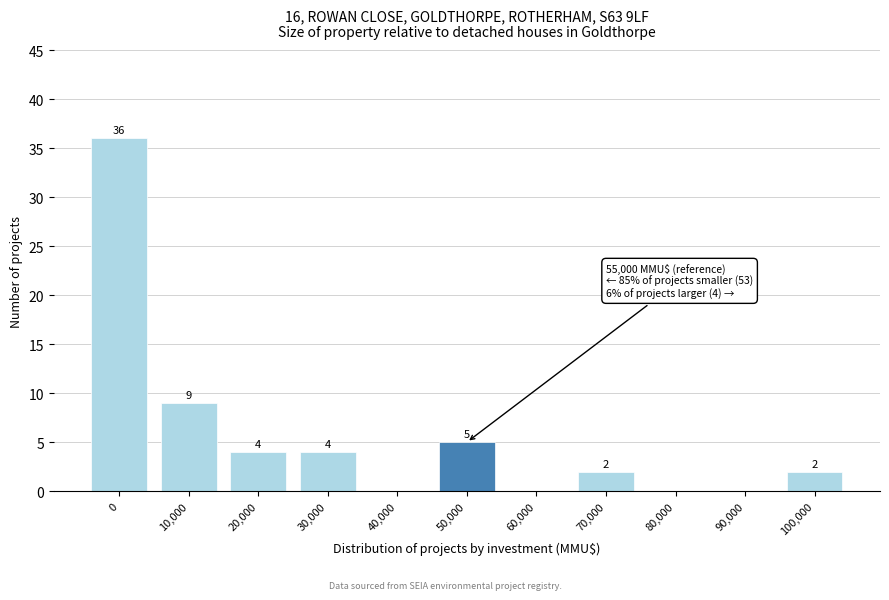

Reading left to right, what are all the values shown in this chart?

0=36	10,000=9	20,000=4	30,000=4	40,000=0	50,000=5	60,000=0	70,000=2	80,000=0	90,000=0	100,000=2